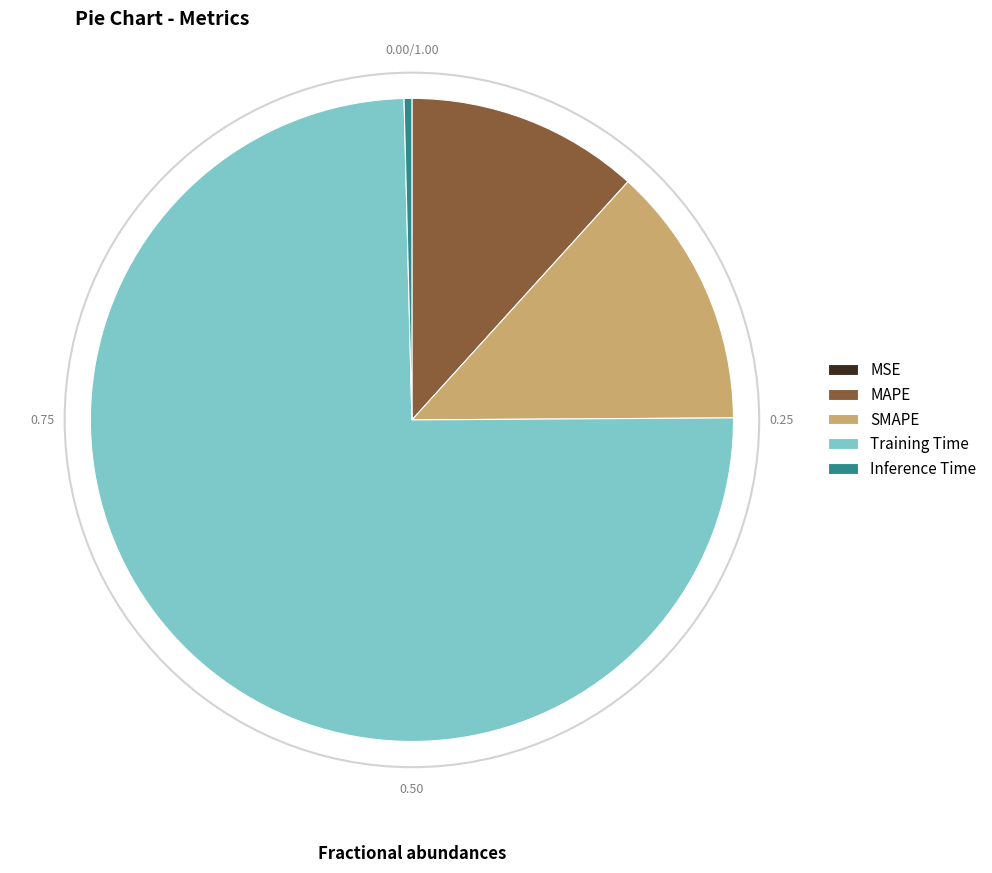

Is the sum of SMAPE and MAPE greater than half?

No